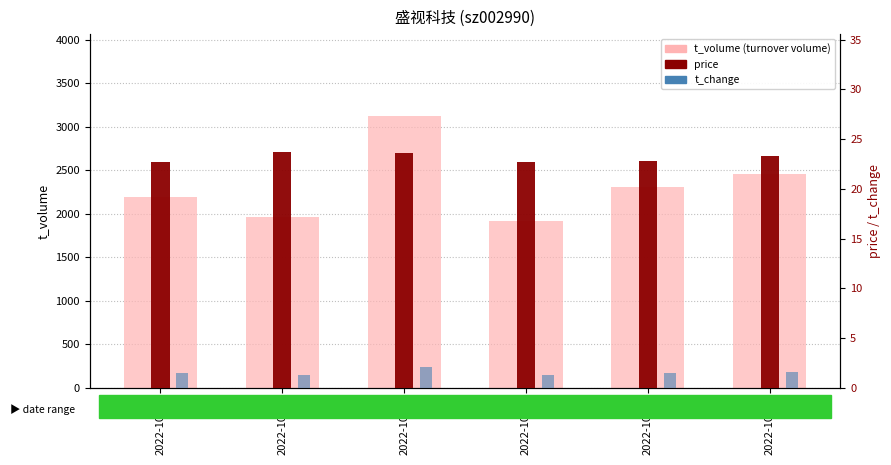

At which label is t_volume closest to 2522?

2022-10-21